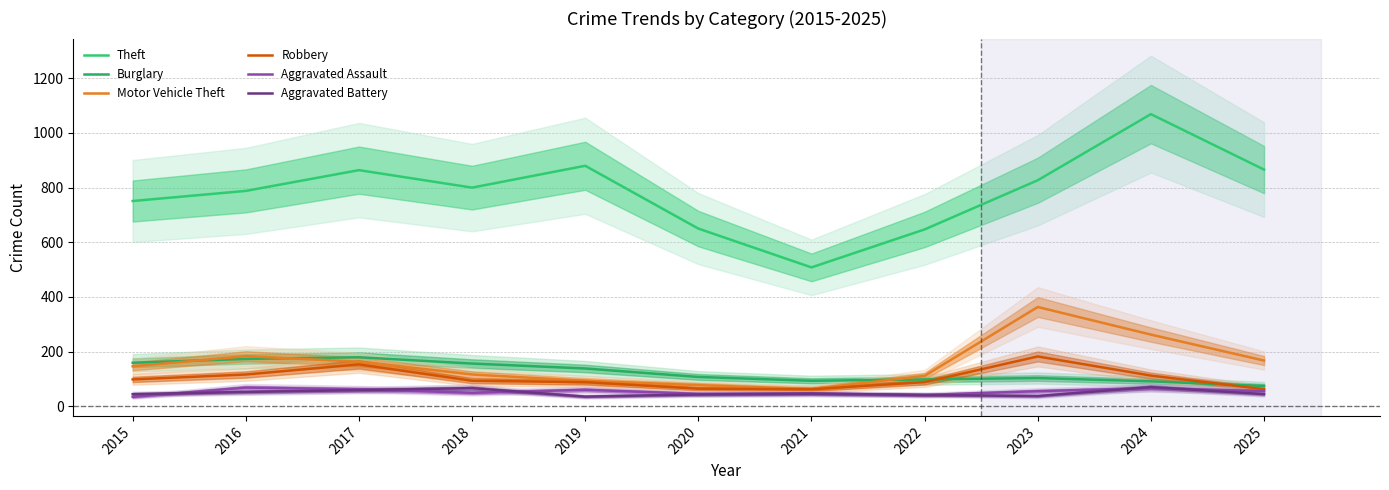

Reading left to right, what are all the values shown in this chart?

Theft: 751	788	864	800	880	650	508	647	827	1069	866
Burglary: 159	173	179	156	138	107	93	98	103	91	74
Motor Vehicle Theft: 146	183	163	116	93	77	63	111	363	262	167
Robbery: 98	116	153	93	88	64	62	88	182	112	62
Aggravated Assault: 34	68	62	49	60	45	46	41	55	66	55
Aggravated Battery: 44	52	59	66	35	43	46	41	37	70	44